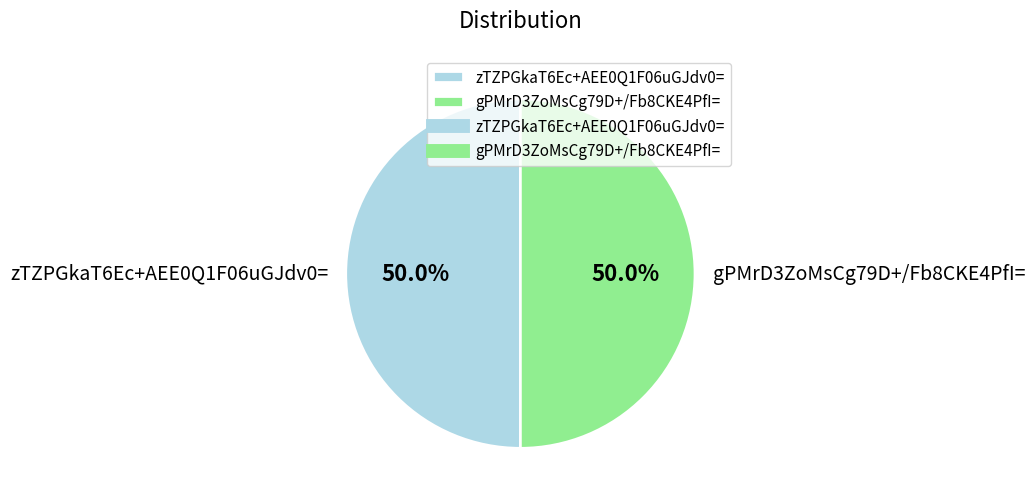

Approximately how many times larger is the value at zTZPGkaT6Ec+AEE0Q1F06uGJdv0= compared to gPMrD3ZoMsCg79D+/Fb8CKE4PfI=?

1.0